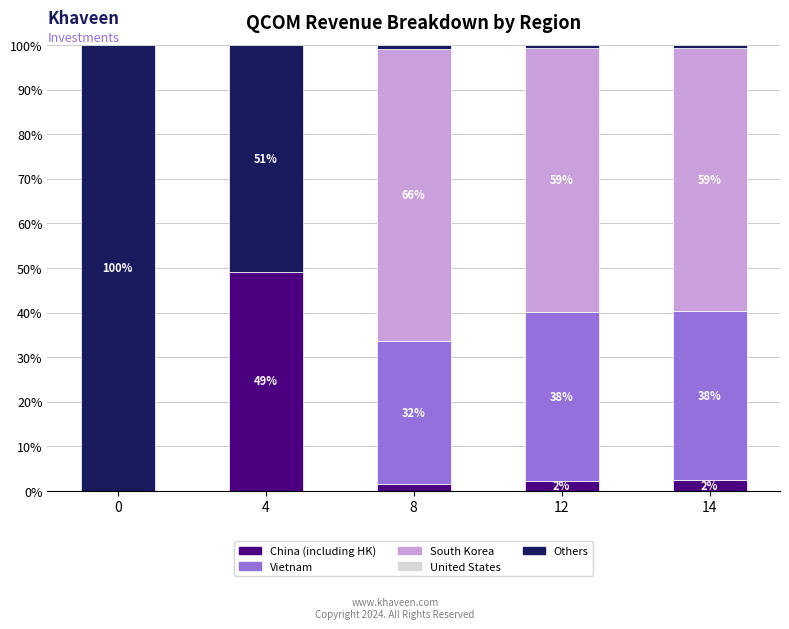

What is the average value of the South Korea series?

0.4